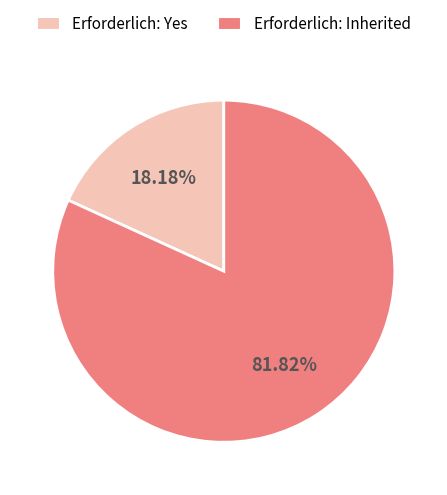

Does any single category account for the majority?

Yes